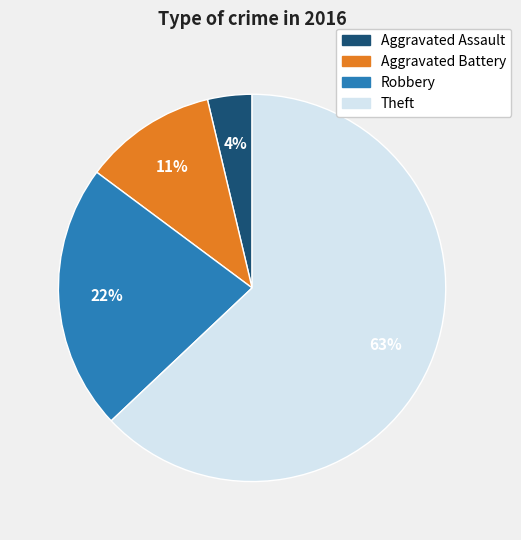

Does Theft account for over 50% of the chart?

Yes